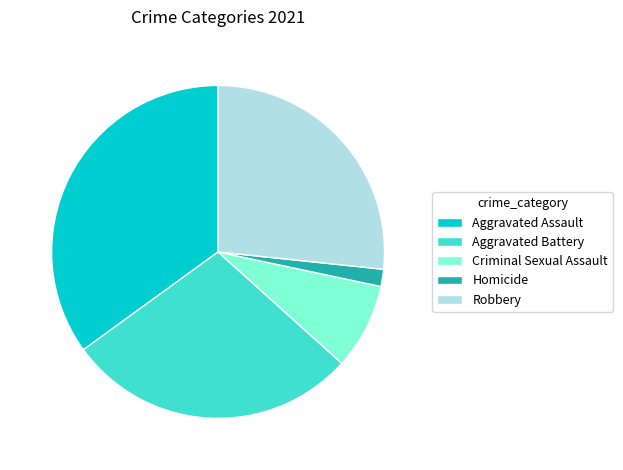

Is Homicide the majority of the pie?

No